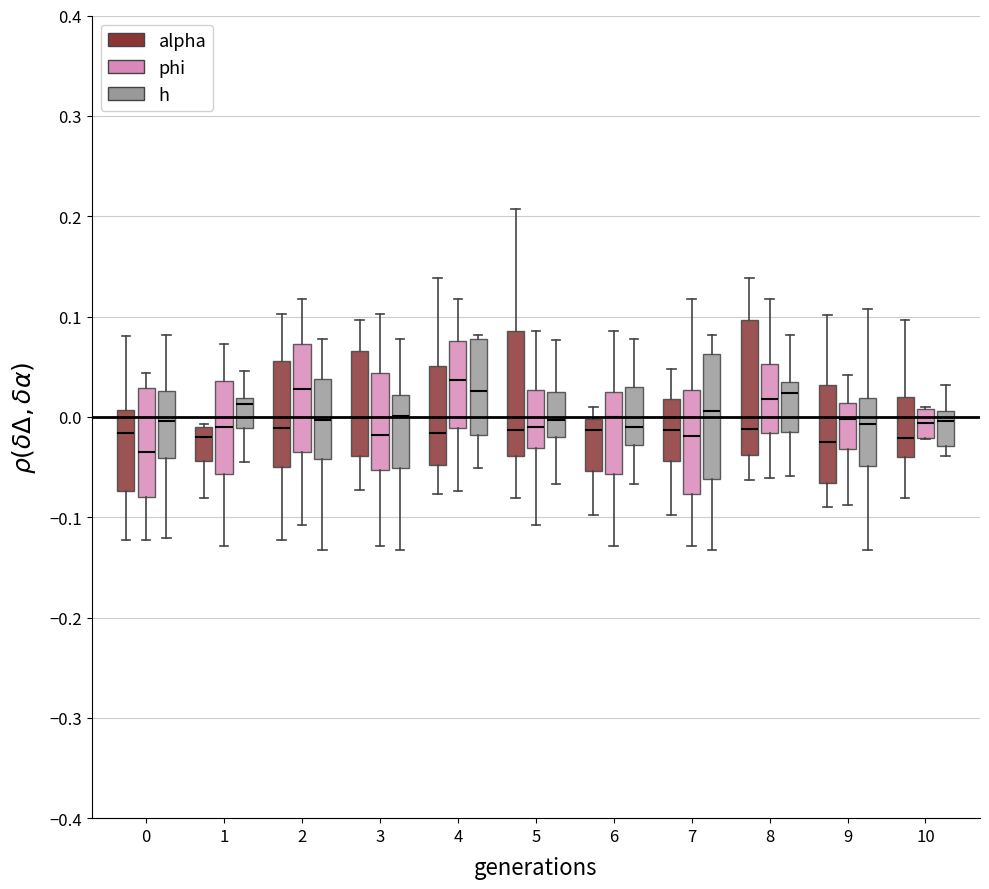

Reading left to right, read every box against the y-axis: the position of its median line, the range the box covers, and the ends of its whiskers. The values are not printed on the chart, so give them approximately, as read against the axis.

0 (alpha): median -0.02, box -0.07 to 0.01, whiskers -0.12 to 0.08
0 (phi): median -0.04, box -0.08 to 0.03, whiskers -0.12 to 0.04
0 (h): median 0.00, box -0.04 to 0.03, whiskers -0.12 to 0.08
1 (alpha): median -0.02, box -0.04 to -0.01, whiskers -0.08 to -0.01 (just above the box's upper edge)
1 (phi): median -0.01, box -0.06 to 0.04, whiskers -0.13 to 0.07
1 (h): median 0.01, box -0.01 to 0.02, whiskers -0.04 to 0.05
2 (alpha): median -0.01, box -0.05 to 0.06, whiskers -0.12 to 0.10
2 (phi): median 0.03, box -0.03 to 0.07, whiskers -0.11 to 0.12
2 (h): median 0.00, box -0.04 to 0.04, whiskers -0.13 to 0.08
3 (alpha): median 0.00, box -0.04 to 0.07, whiskers -0.07 to 0.10
3 (phi): median -0.02, box -0.05 to 0.04, whiskers -0.13 to 0.10
3 (h): median 0.00, box -0.05 to 0.02, whiskers -0.13 to 0.08
4 (alpha): median -0.02, box -0.05 to 0.05, whiskers -0.08 to 0.14
4 (phi): median 0.04, box -0.01 to 0.08, whiskers -0.07 to 0.12
4 (h): median 0.03, box -0.02 to 0.08, whiskers -0.05 to 0.08 (just above the box's upper edge)
5 (alpha): median -0.01, box -0.04 to 0.09, whiskers -0.08 to 0.21
5 (phi): median -0.01, box -0.03 to 0.03, whiskers -0.11 to 0.09
5 (h): median 0.00, box -0.02 to 0.03, whiskers -0.07 to 0.08
6 (alpha): median -0.01, box -0.05 to 0.00, whiskers -0.10 to 0.01
6 (phi): median 0.00, box -0.06 to 0.03, whiskers -0.13 to 0.09
6 (h): median -0.01, box -0.03 to 0.03, whiskers -0.07 to 0.08
7 (alpha): median -0.01, box -0.04 to 0.02, whiskers -0.10 to 0.05
7 (phi): median -0.02, box -0.08 to 0.03, whiskers -0.13 to 0.12
7 (h): median 0.01, box -0.06 to 0.06, whiskers -0.13 to 0.08
8 (alpha): median -0.01, box -0.04 to 0.10, whiskers -0.06 to 0.14
8 (phi): median 0.02, box -0.02 to 0.05, whiskers -0.06 to 0.12
8 (h): median 0.02, box -0.01 to 0.04, whiskers -0.06 to 0.08
9 (alpha): median -0.03, box -0.07 to 0.03, whiskers -0.09 to 0.10
9 (phi): median 0.00, box -0.03 to 0.01, whiskers -0.09 to 0.04
9 (h): median -0.01, box -0.05 to 0.02, whiskers -0.13 to 0.11
10 (alpha): median -0.02, box -0.04 to 0.02, whiskers -0.08 to 0.10
10 (phi): median -0.01, box -0.02 to 0.01, whiskers -0.02 to 0.01
10 (h): median 0.00, box -0.03 to 0.01, whiskers -0.04 to 0.03